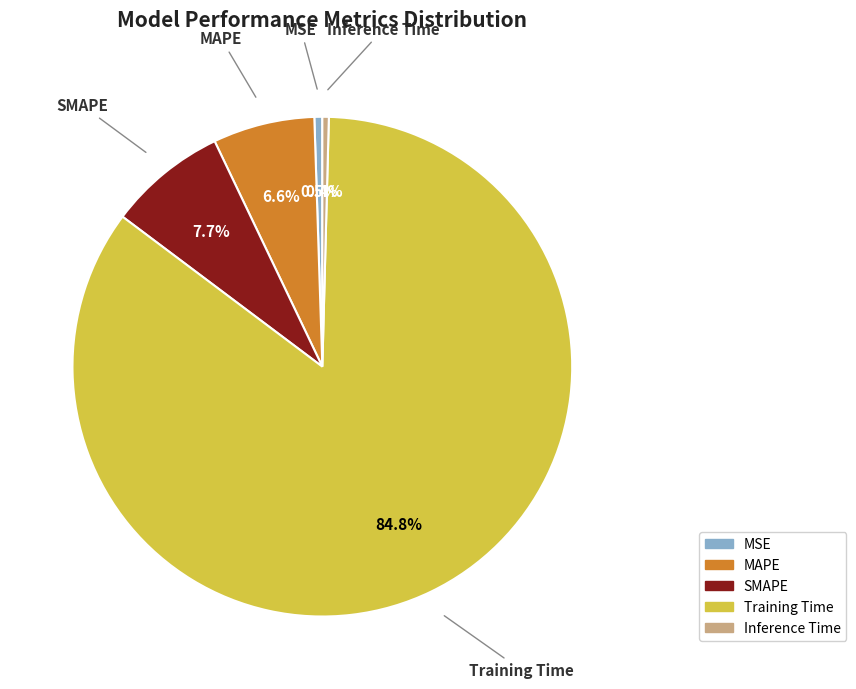

Count the number of slices in the pie.

5